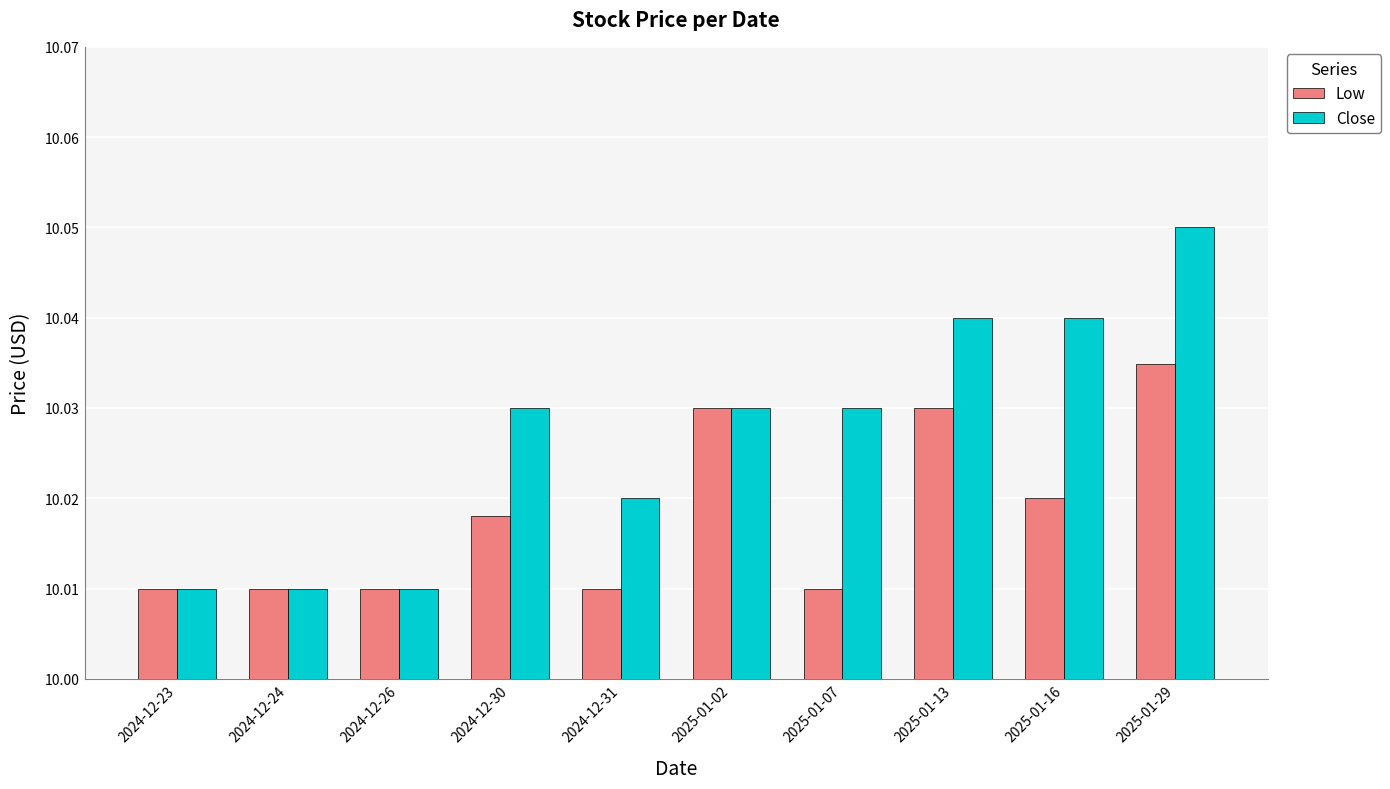

Which category has the highest value in the Close series?

2025-01-29